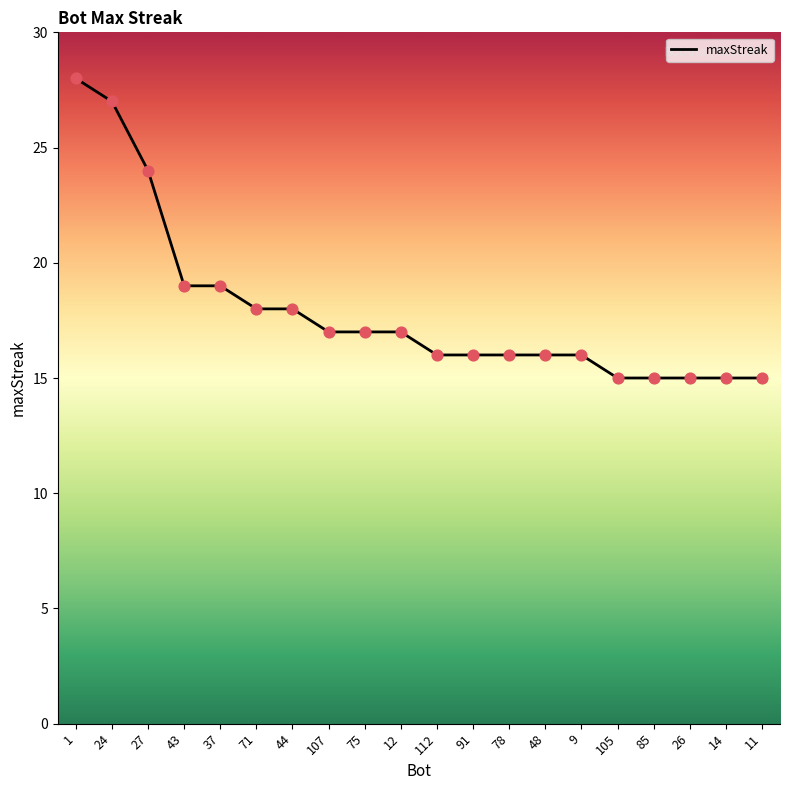

Which has a higher value, 75 or 105?

75